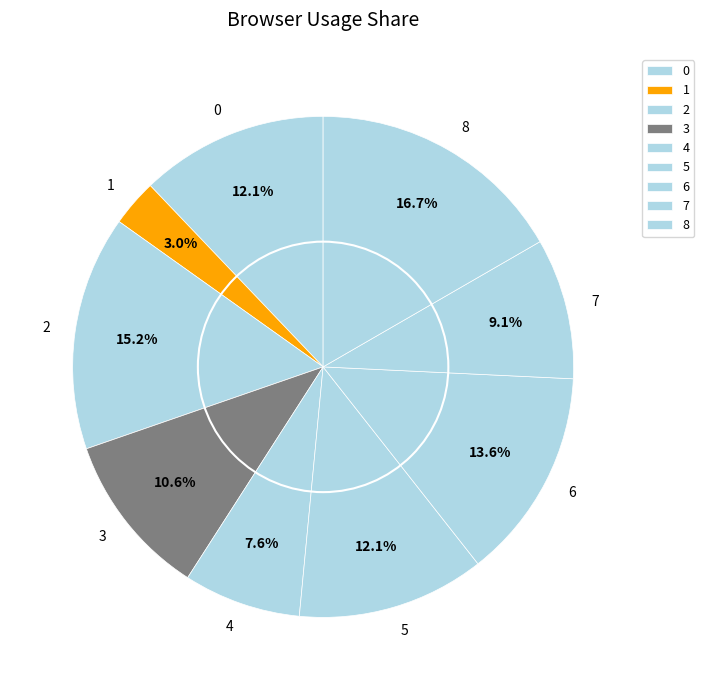

What is the largest slice in the pie chart?

8